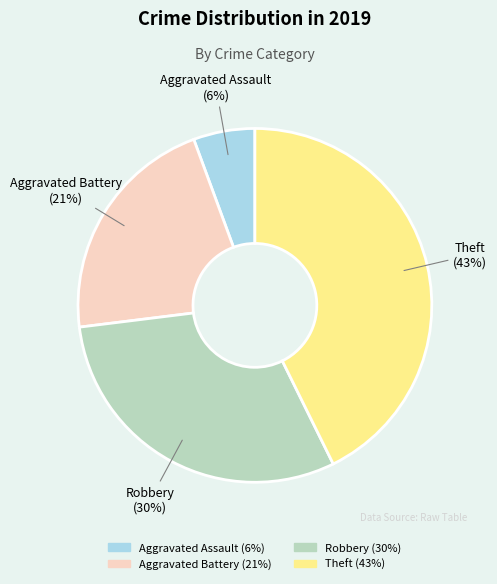

Rank the categories by value from lowest to highest.

Aggravated Assault, Aggravated Battery, Robbery, Theft